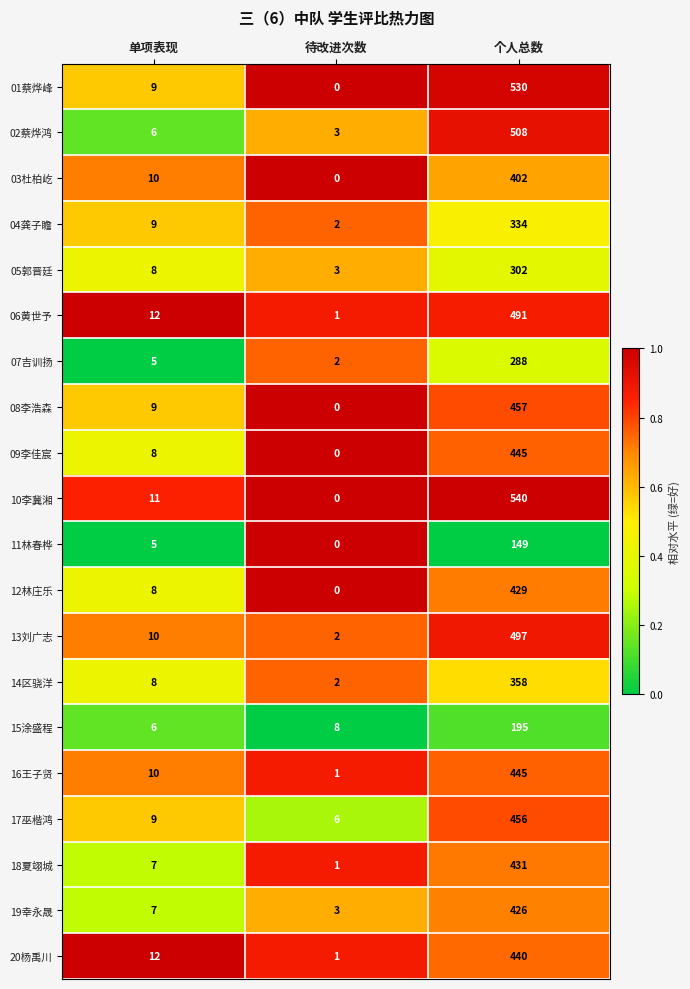

Rank the categories by 01蔡烨峰 value from lowest to highest.

待改进次数, 单项表现, 个人总数